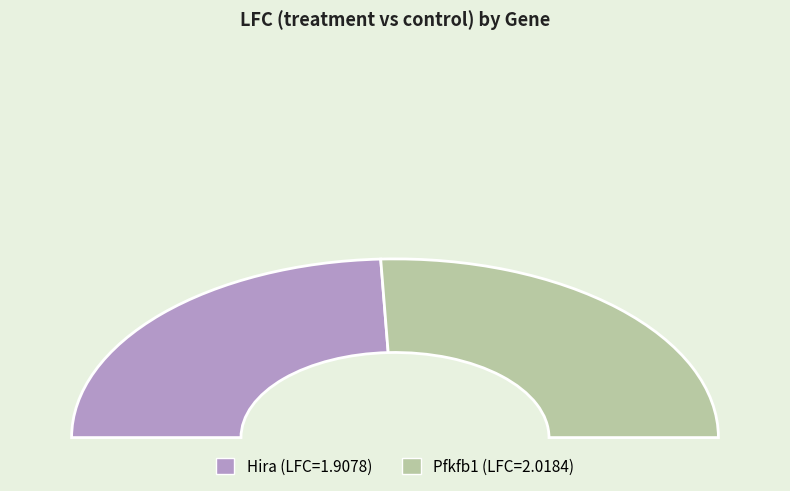

What is the majority slice?

Pfkfb1